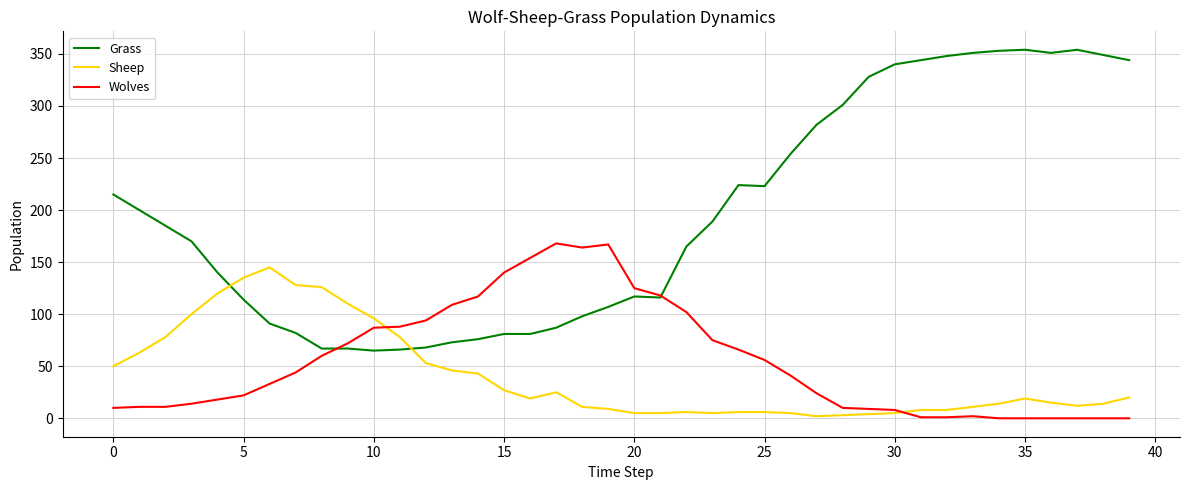

Which series has the widest spread of values?

Grass